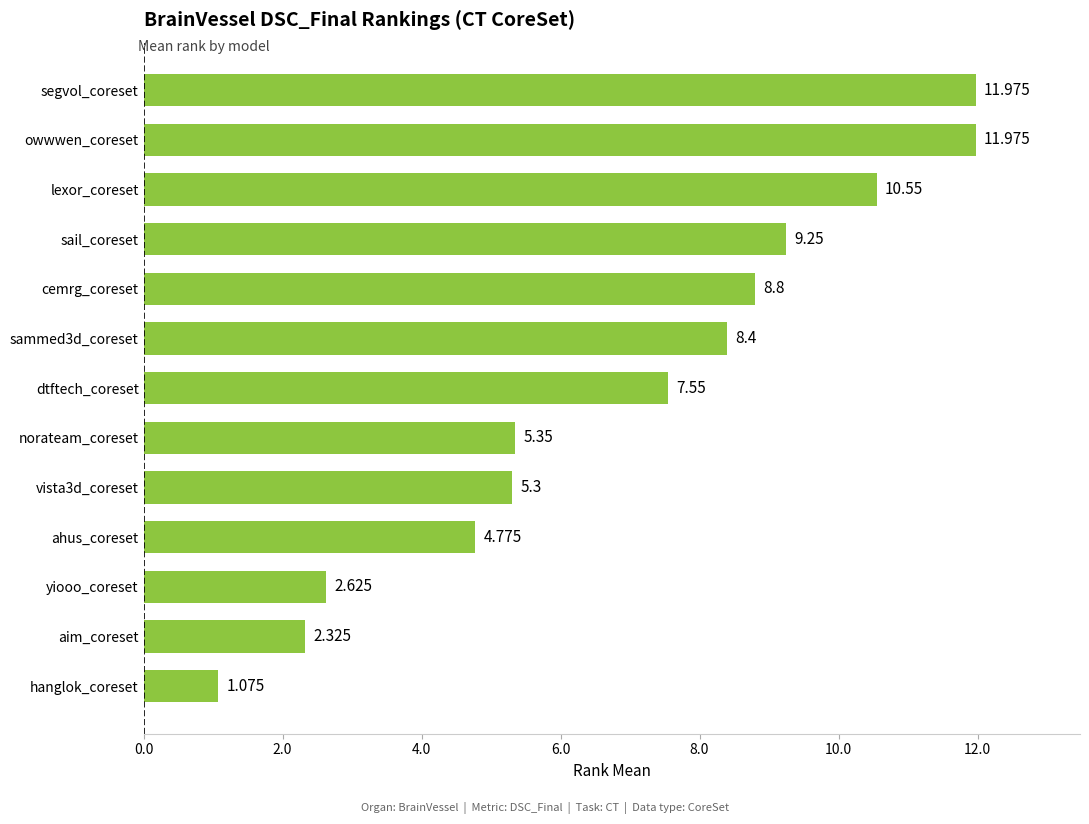

Which has a higher value, ahus_coreset or cemrg_coreset?

cemrg_coreset